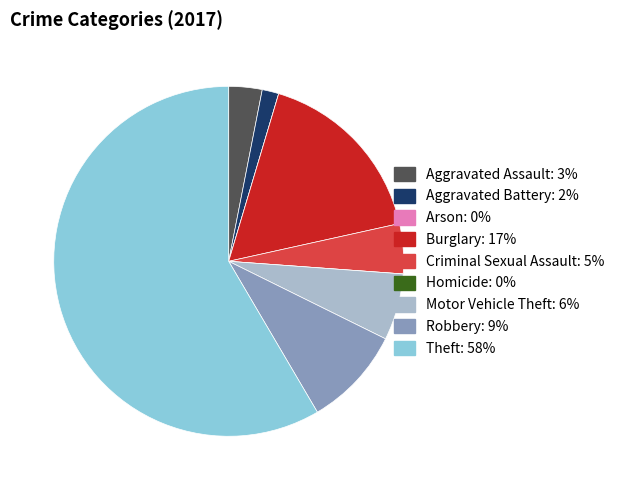

Which category has the biggest portion of the pie?

Theft